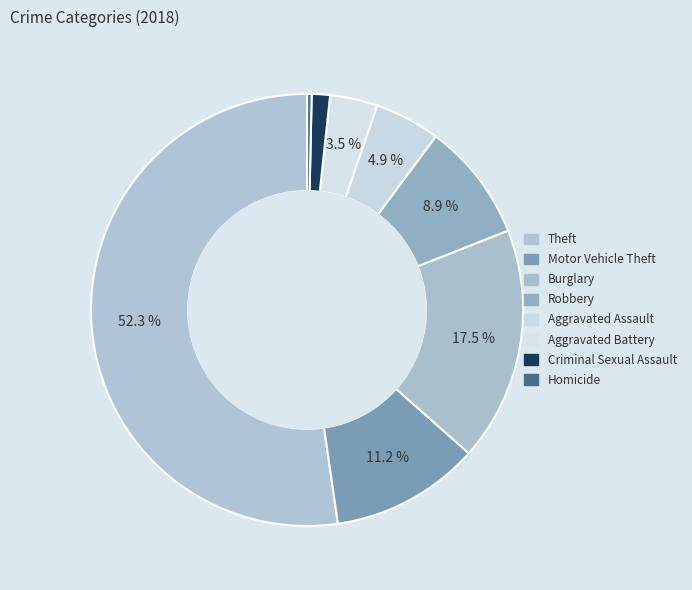

What percentage do Burglary and Robbery together represent?

26.4%